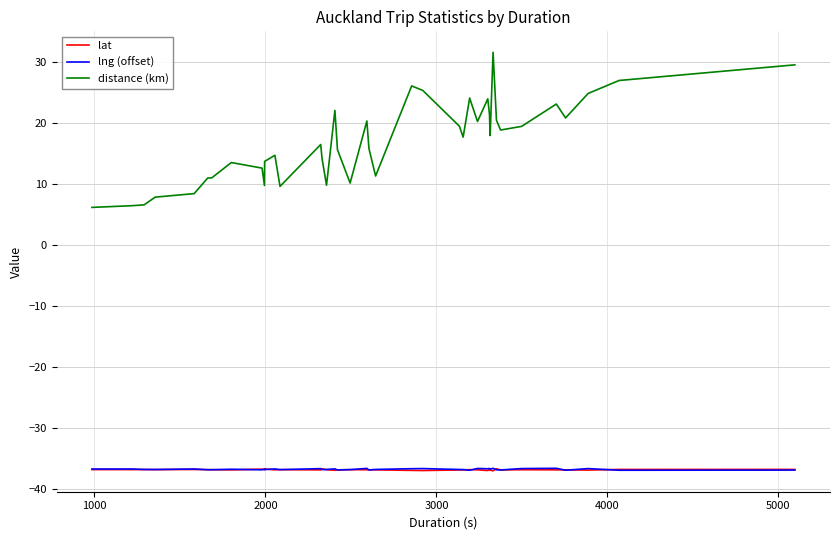

True or false: lng (offset) and distance (km) cross at least once.

False